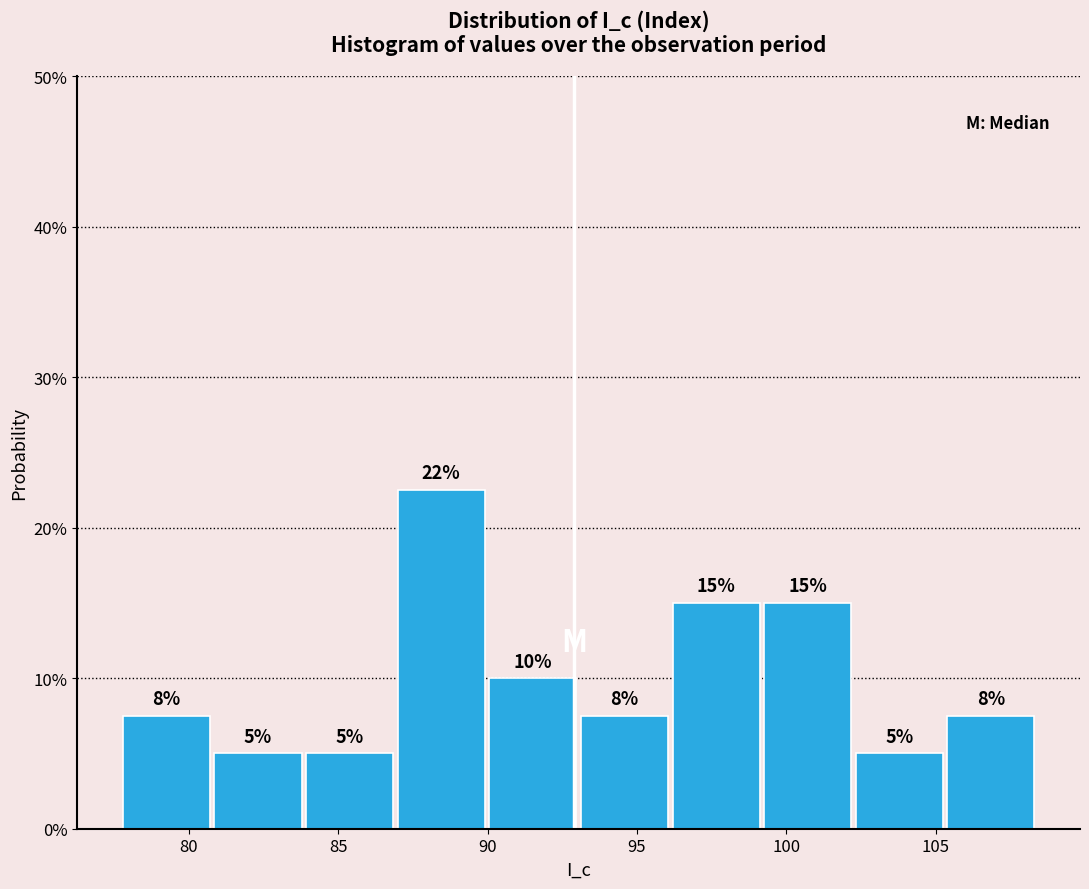

Which range on the x-axis has the tallest bar?

87.0 to 90.0